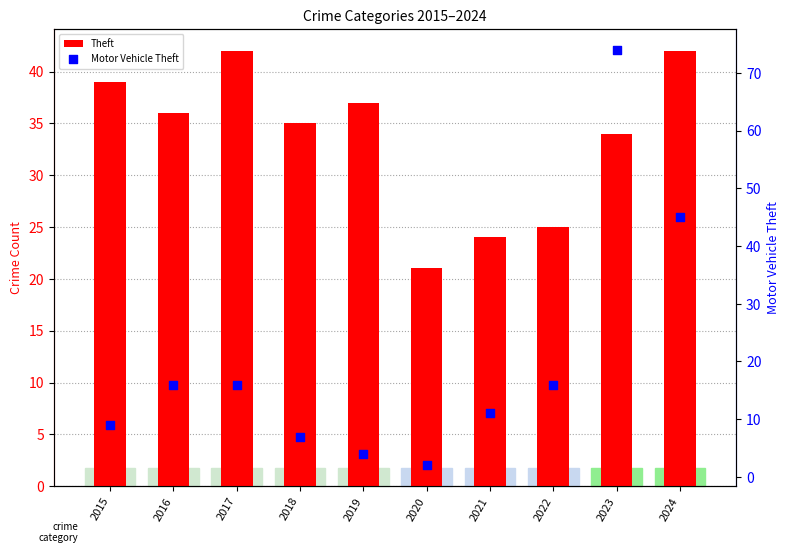

What are all the series names shown in the legend?

Theft, Motor Vehicle Theft